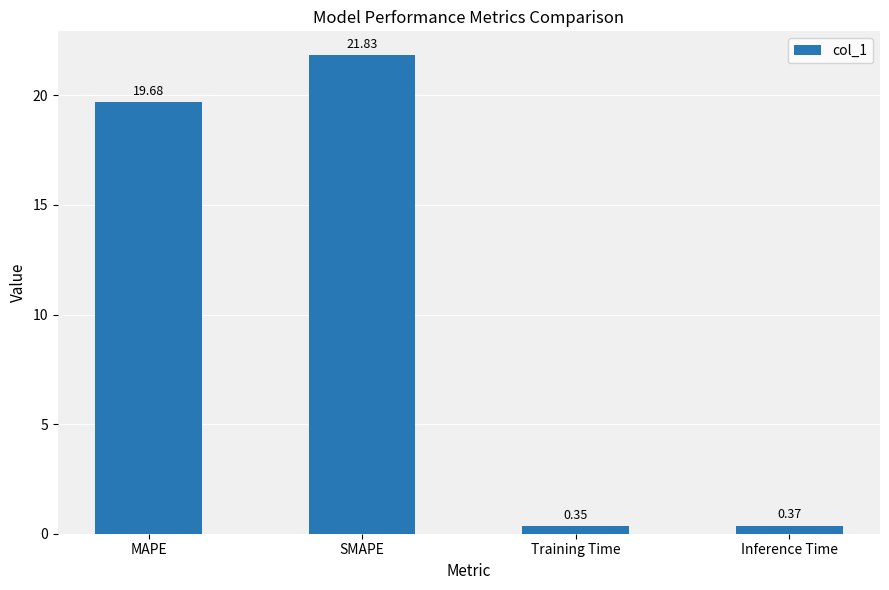

Between Training Time and SMAPE, which is larger?

SMAPE